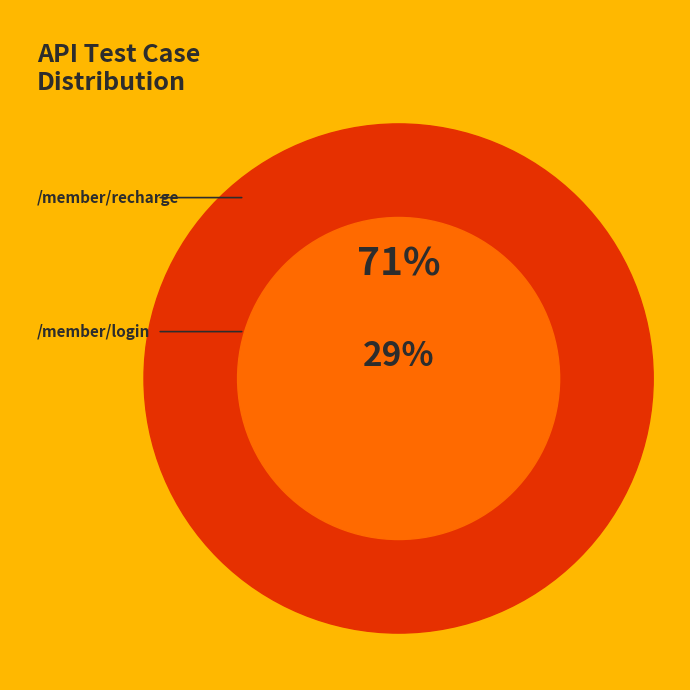

Which category has the smallest portion of the pie?

/member/login